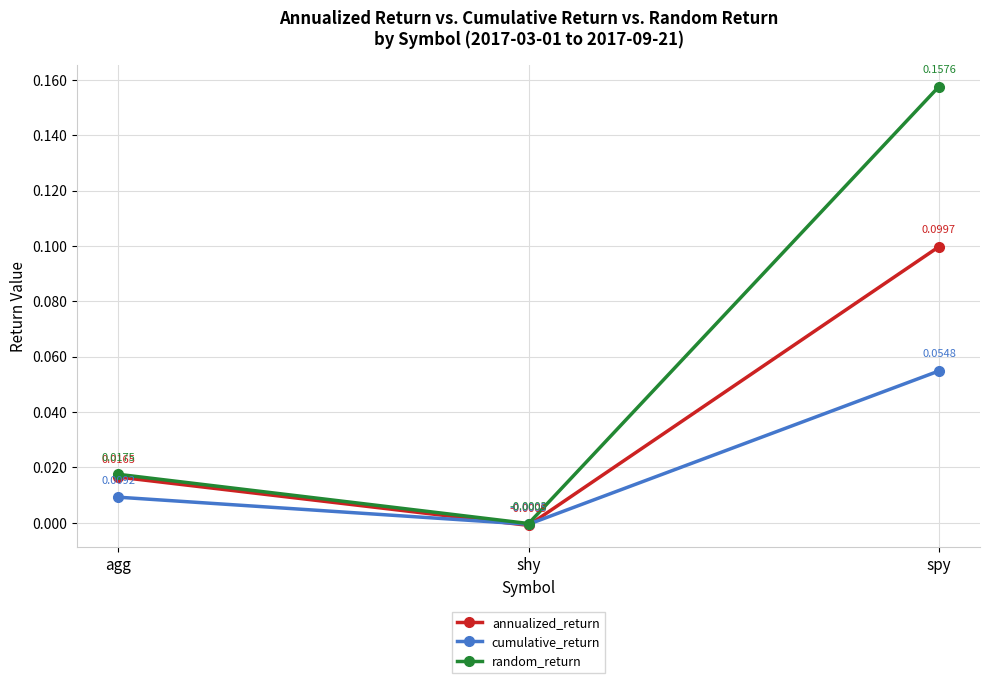

List the series in order of their peak value, highest first.

random_return, annualized_return, cumulative_return